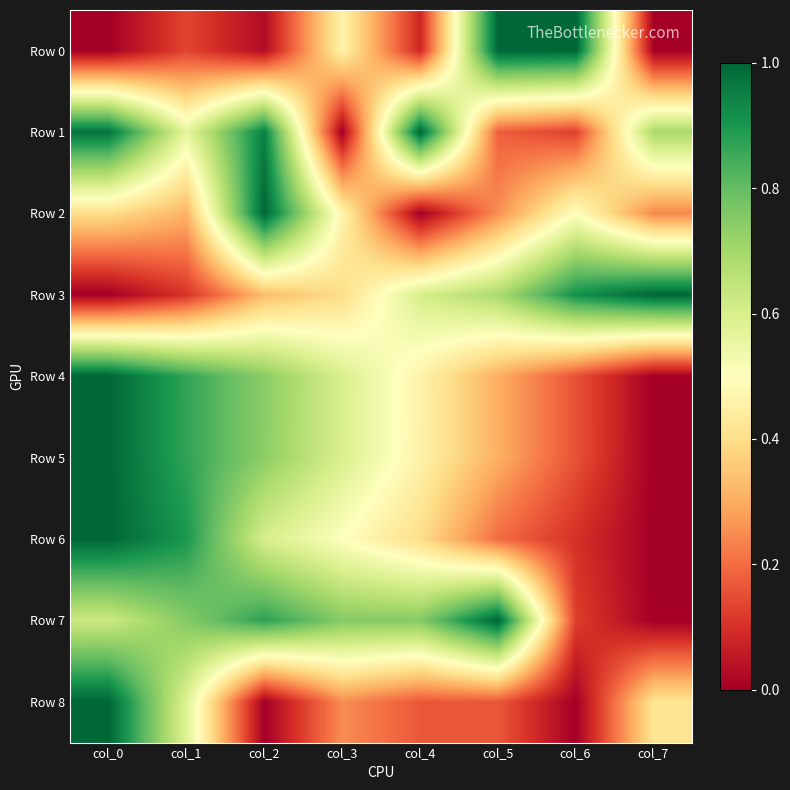

Rank the series by their maximum value, from highest to lowest.

Row 0, Row 1, Row 2, Row 3, Row 4, Row 5, Row 6, Row 7, Row 8